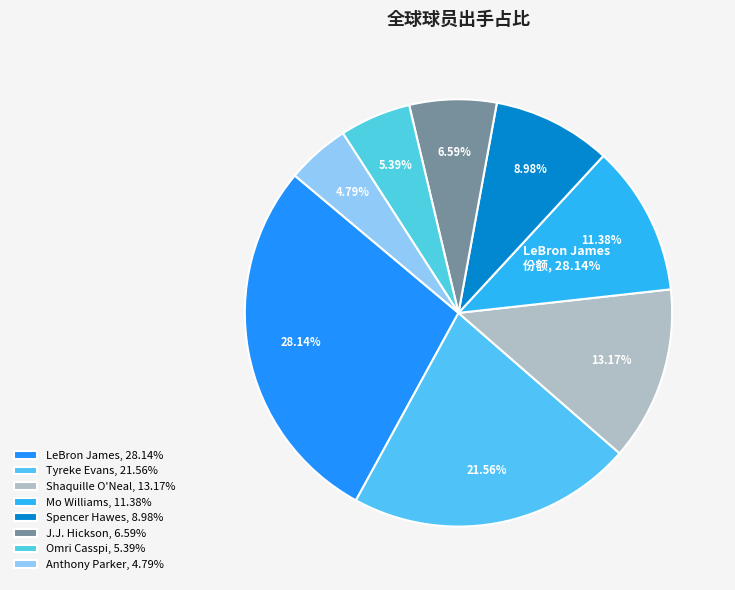

True or false: J.J. Hickson accounts for 7% of the total.

True